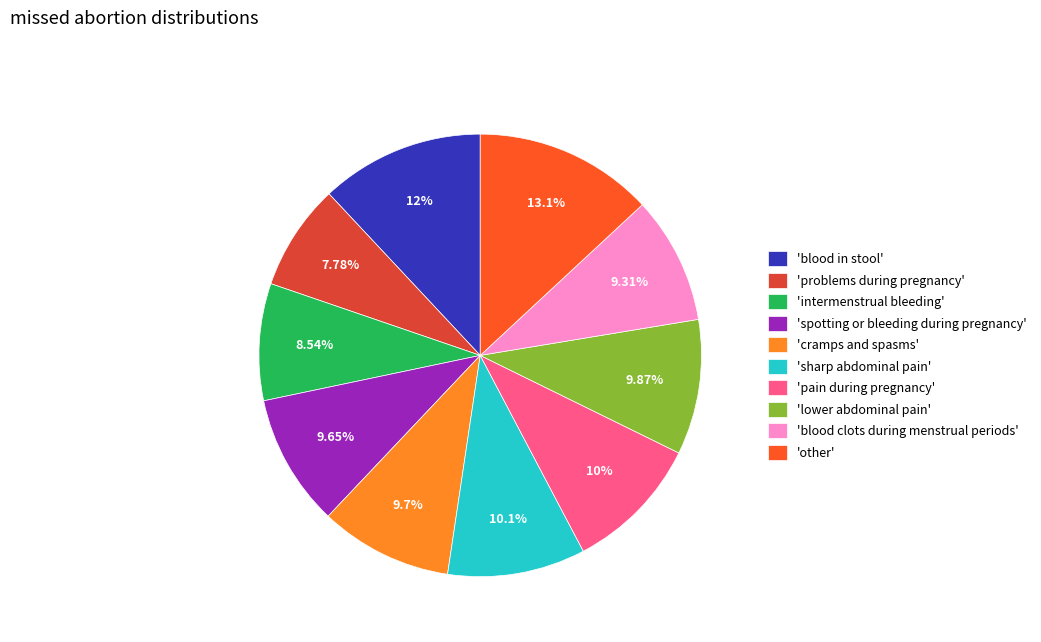

Which category has the biggest portion of the pie?

'other'